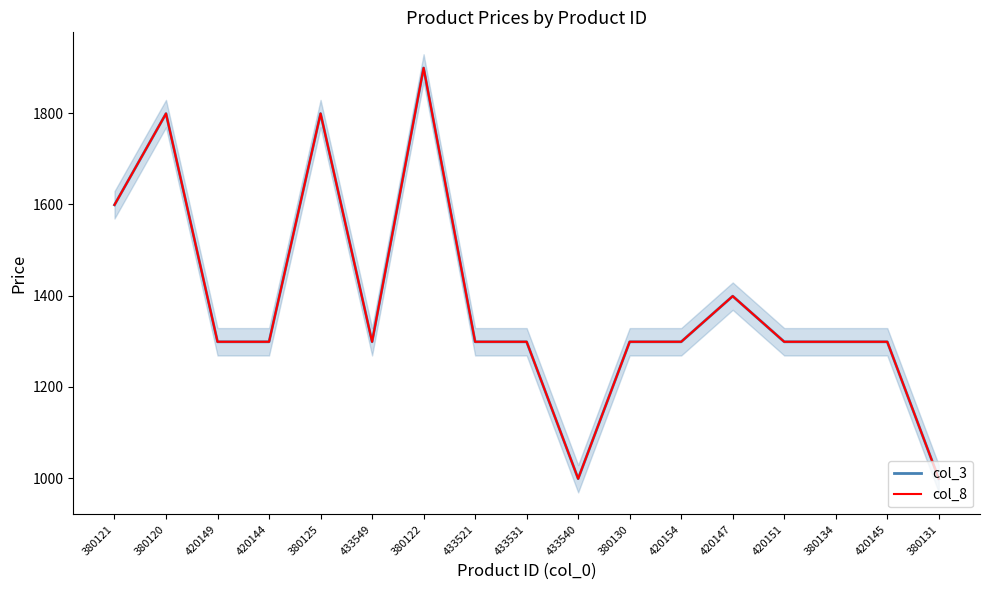

At how many categories does at least one series exceed 1537?

4